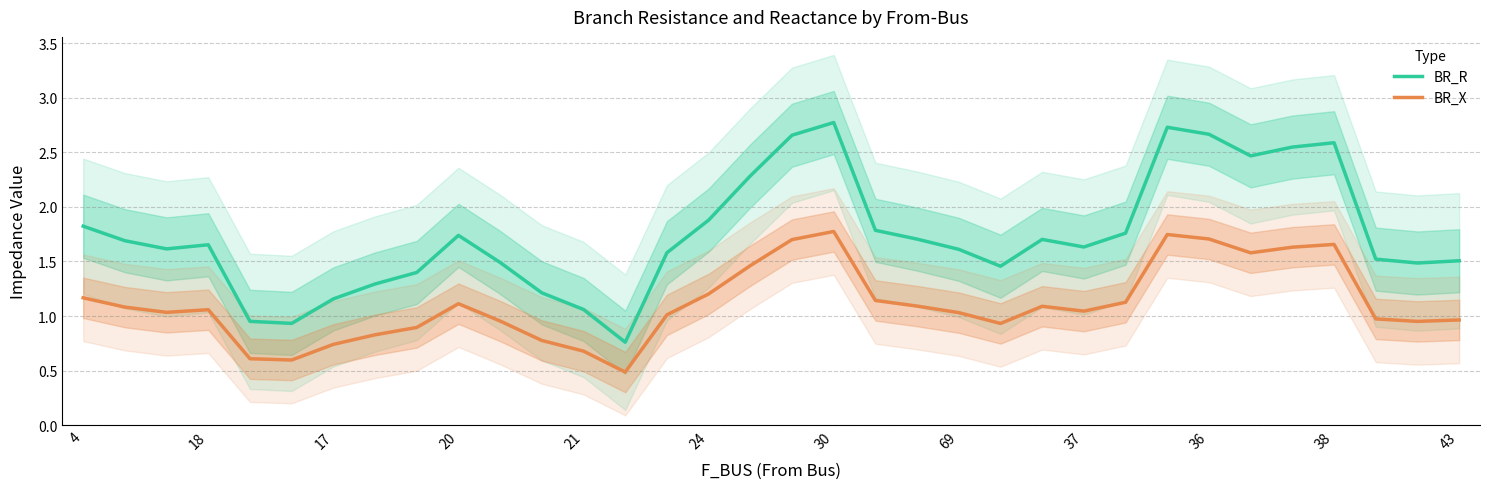

The BR_R series shows 0.9 at 4. True or false?

False